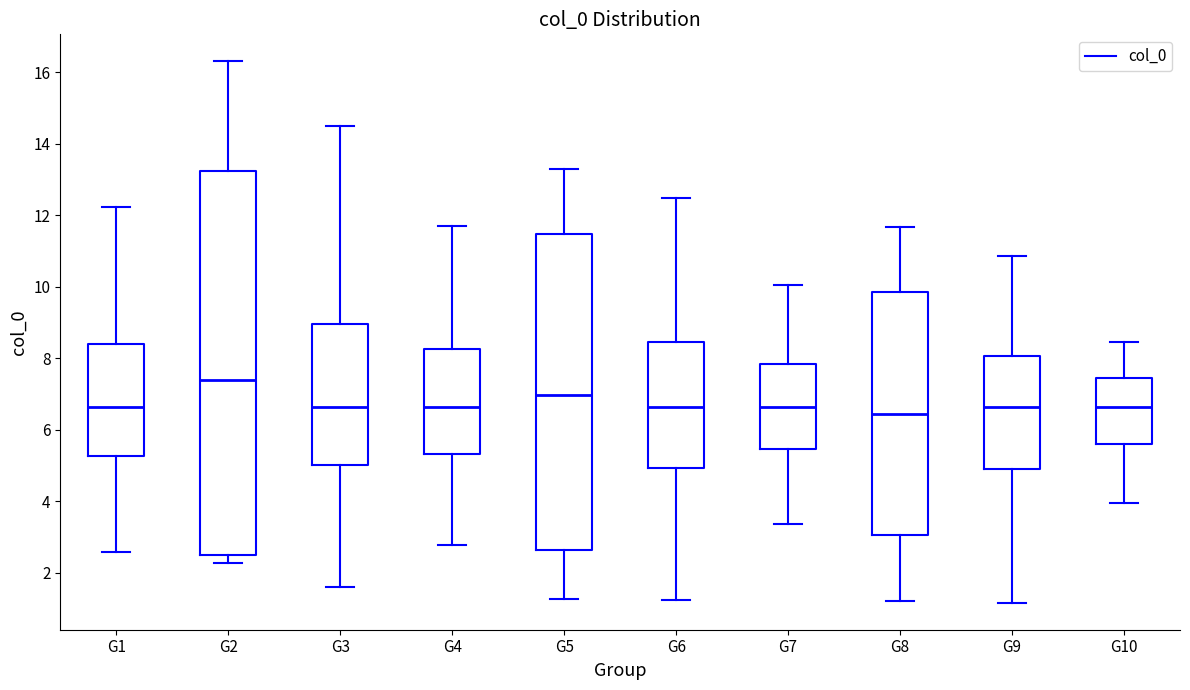

Where does the upper whisker of the box for G2 end on the y-axis? The values are not printed on the chart, so give them approximately, as read against the axis.

16.4